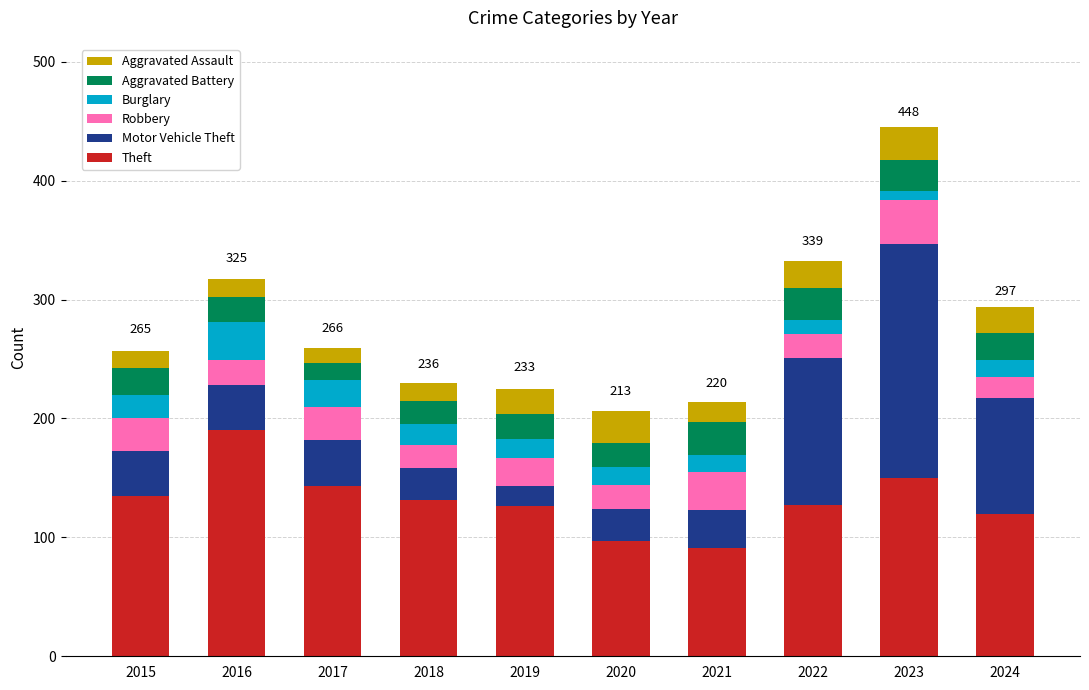

What are all the series names shown in the legend?

Aggravated Assault, Aggravated Battery, Burglary, Robbery, Motor Vehicle Theft, Theft